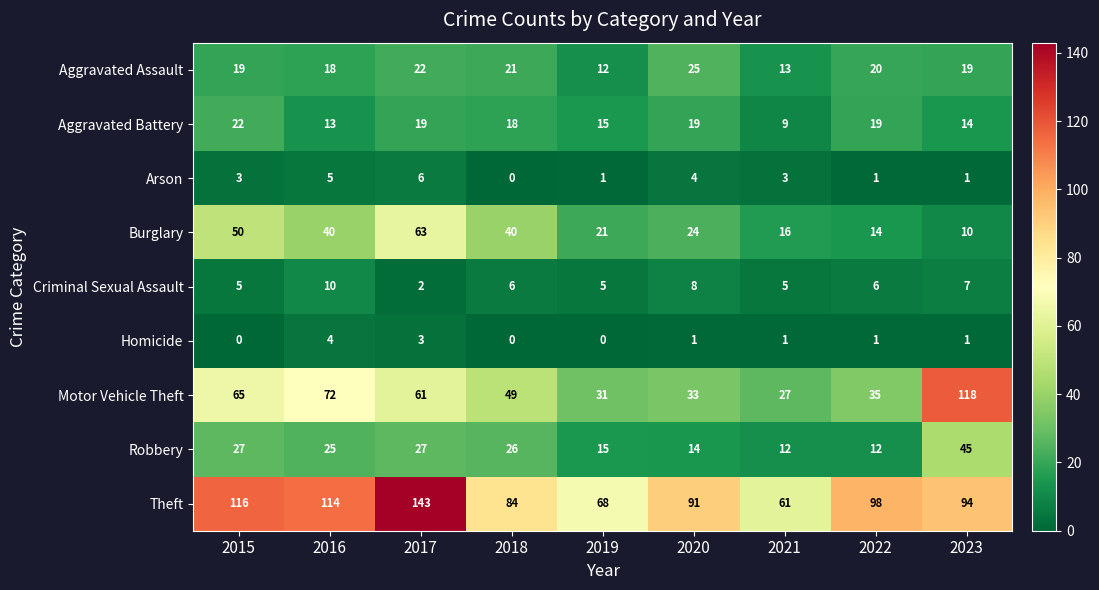

Rank the series by their maximum value, from lowest to highest.

Homicide, Arson, Criminal Sexual Assault, Aggravated Battery, Aggravated Assault, Robbery, Burglary, Motor Vehicle Theft, Theft